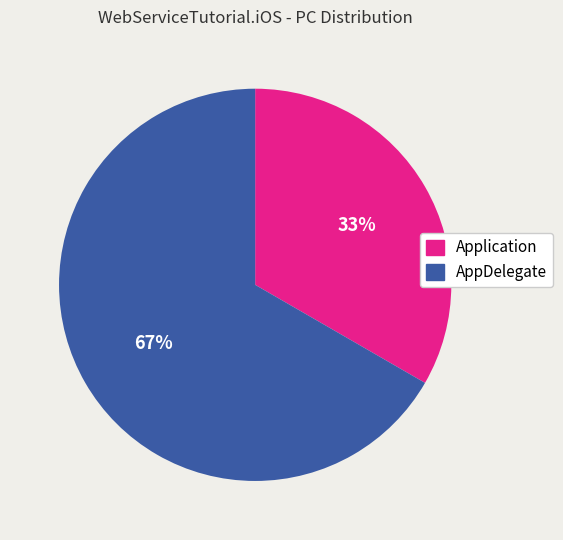

What percentage is the Application slice, to the nearest percent?

33%